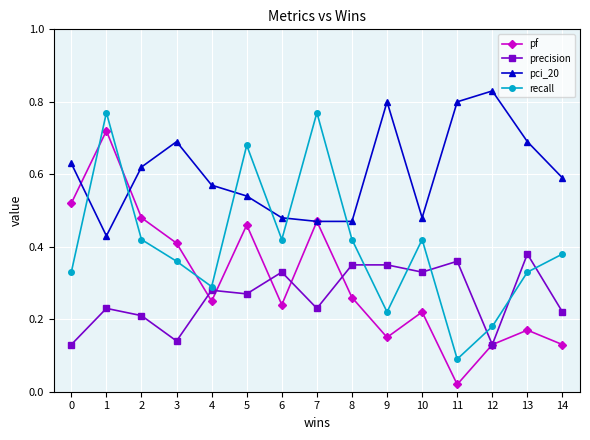

The value of pci_20 at 1 is 0.6. True or false?

False